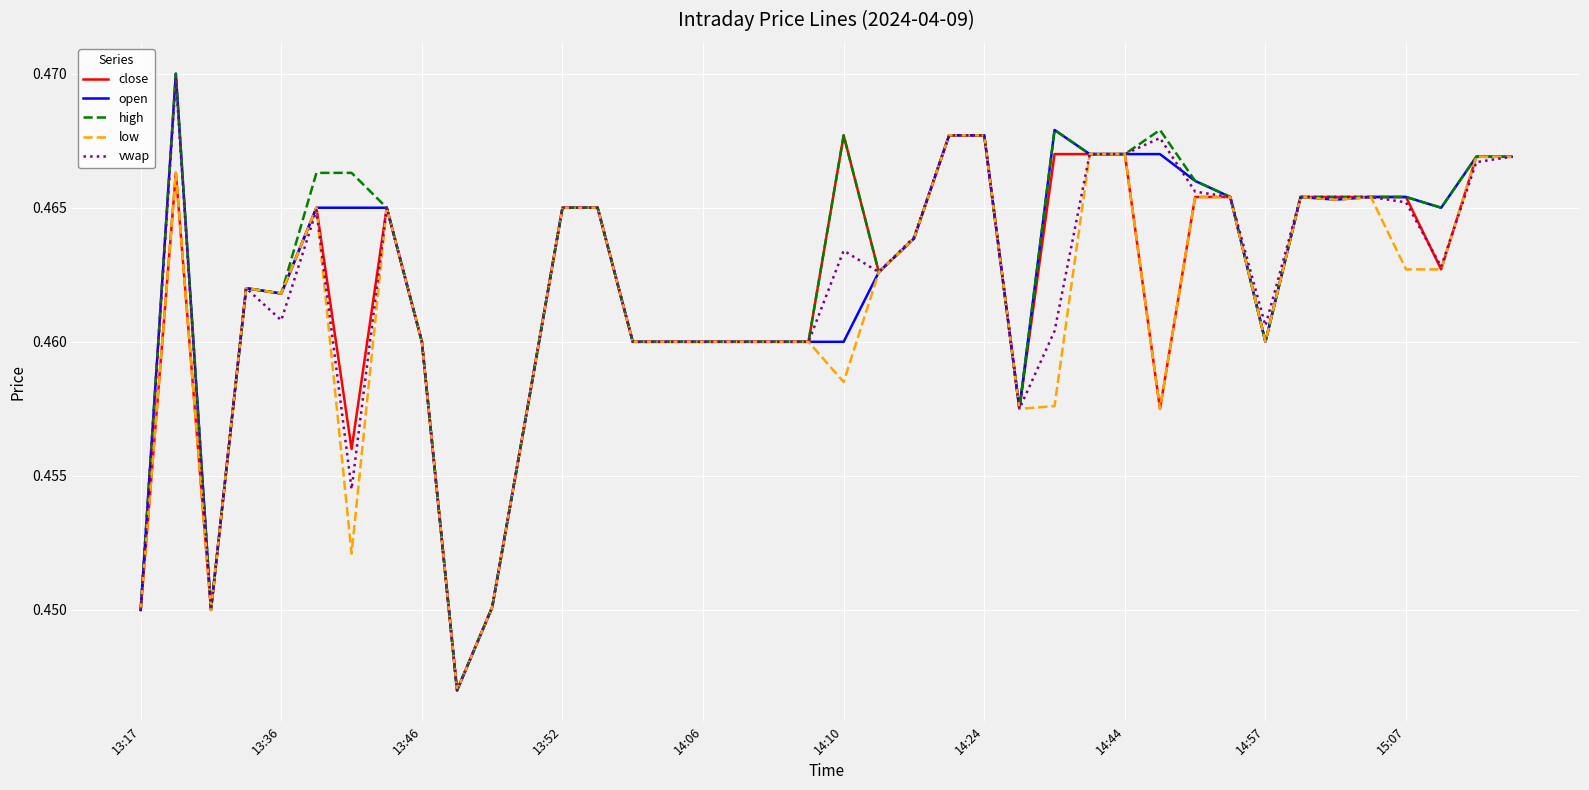

How many high values are between 0 and 1?

40